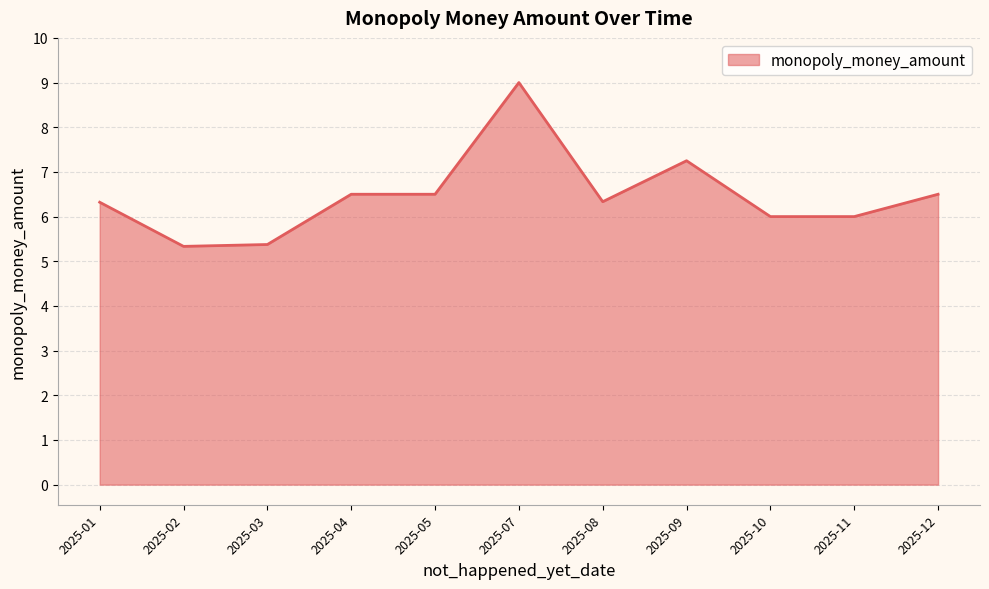

Where is the data nearest to the value 7?

2025-09